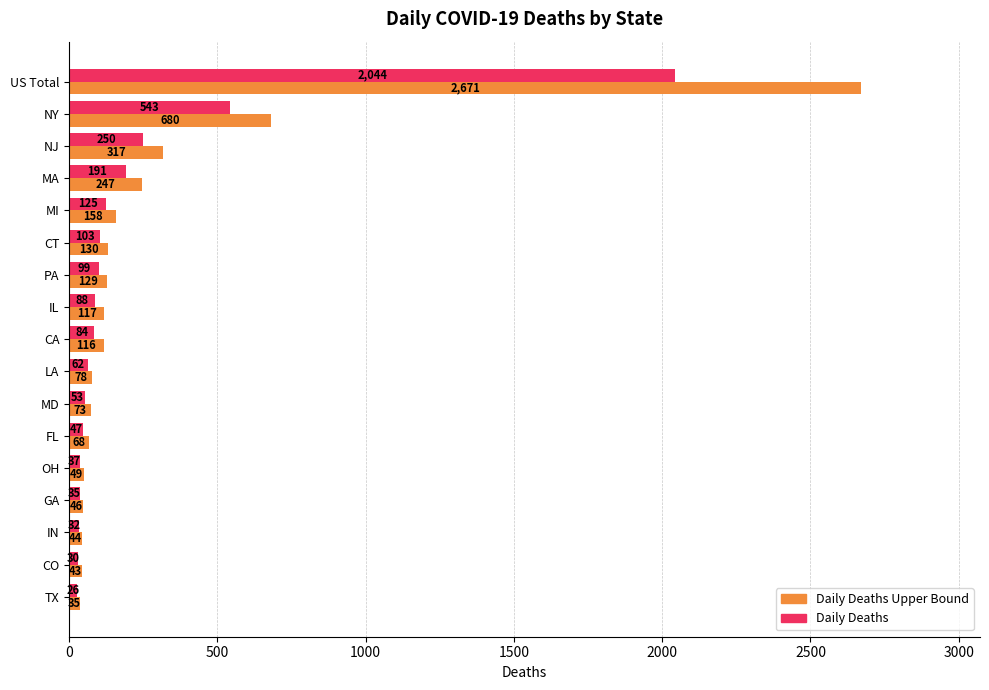

What is the maximum value shown in the chart?

2671